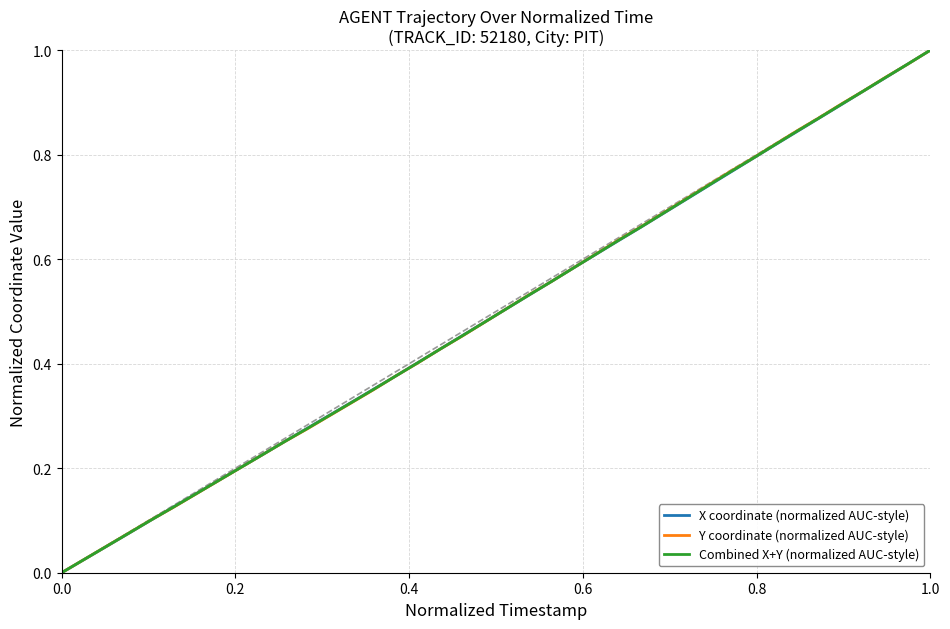

What are all the series names shown in the legend?

X coordinate (normalized AUC-style), Y coordinate (normalized AUC-style), Combined X+Y (normalized AUC-style)